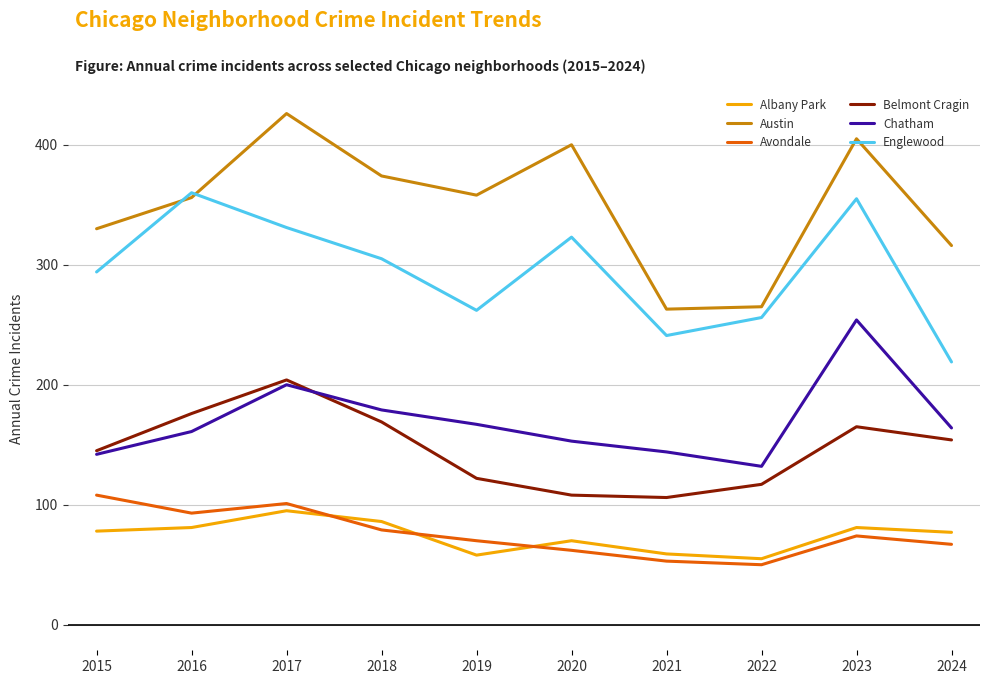

Is it true that Belmont Cragin equals 35 at 2020?

False